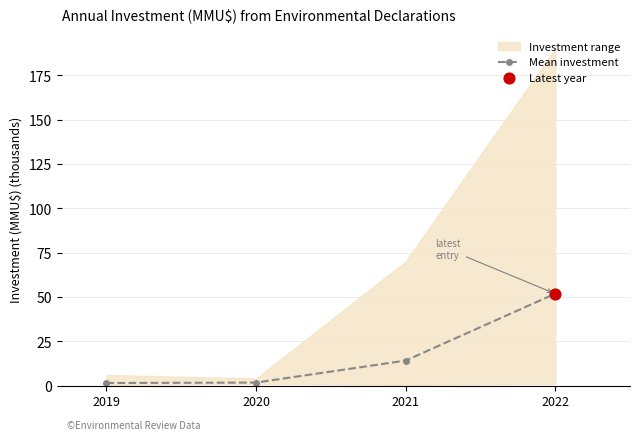

What is the change in value from 2019 to 2022?

+50.4